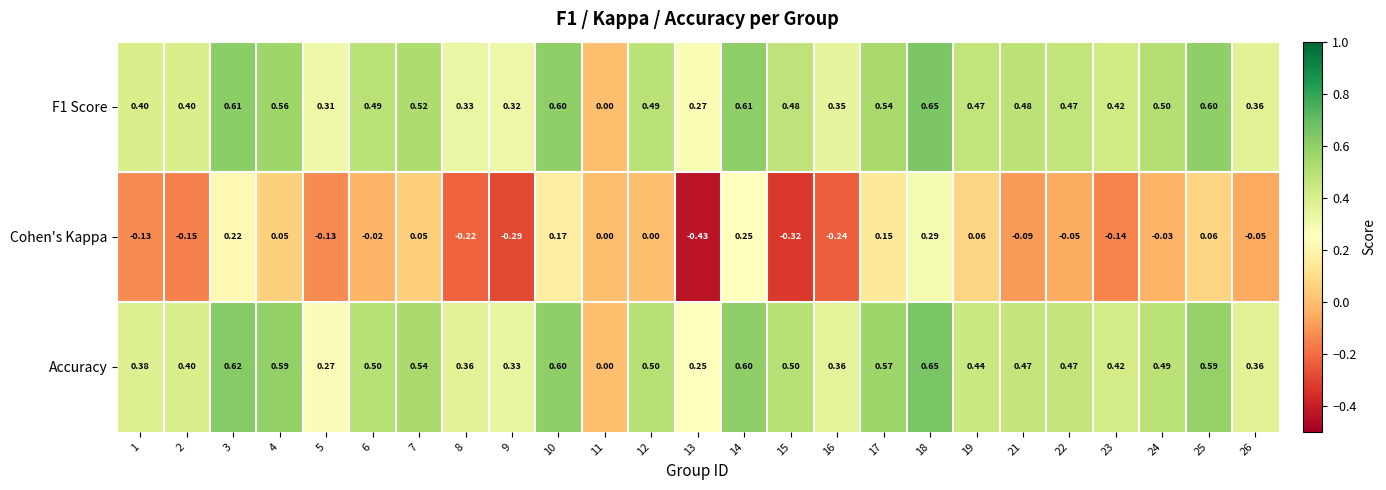

Which series has the largest total across all categories?

Accuracy